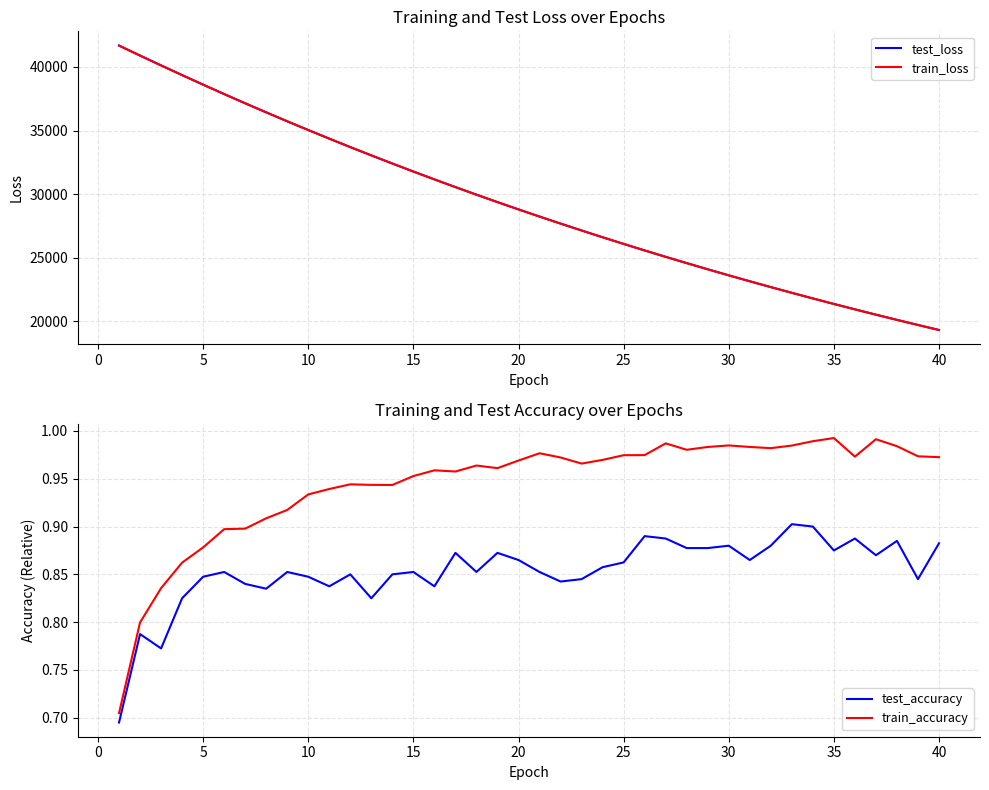

How many lines are shown in the chart?

4